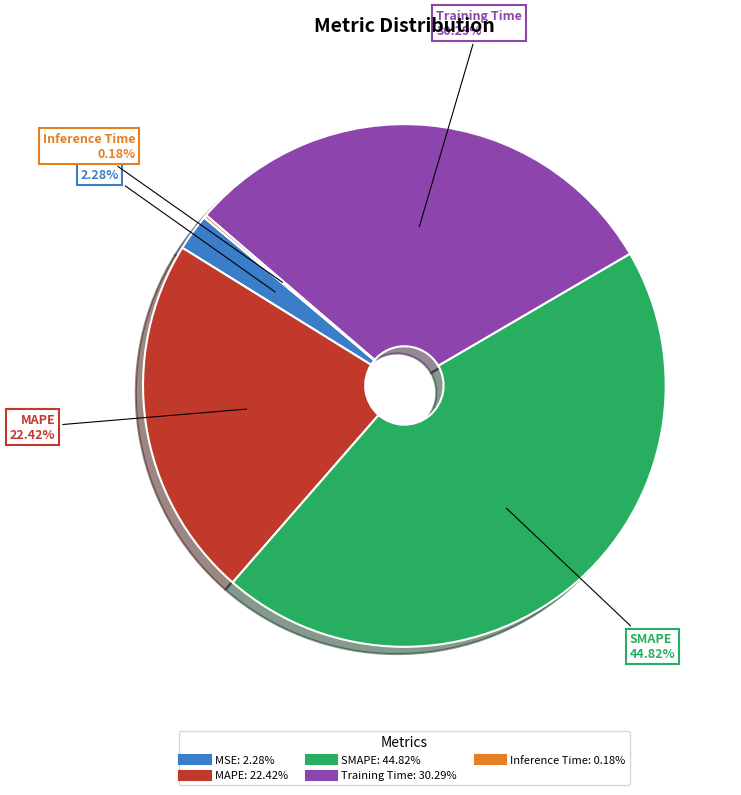

What is the ratio of the value at SMAPE to the value at Training Time?

1.5